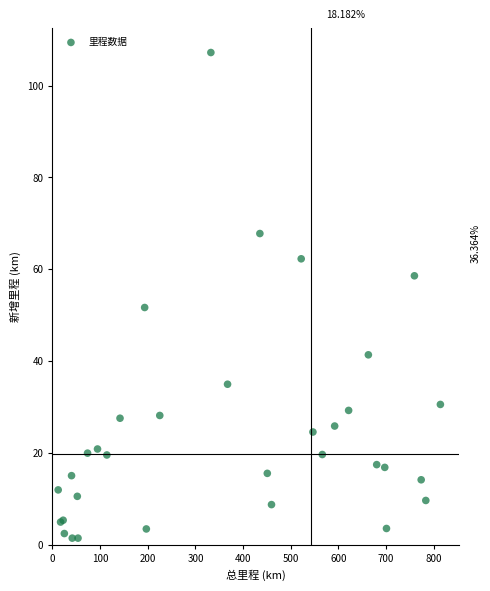

What Y value in the scatter plot is closest to 54?

51.7